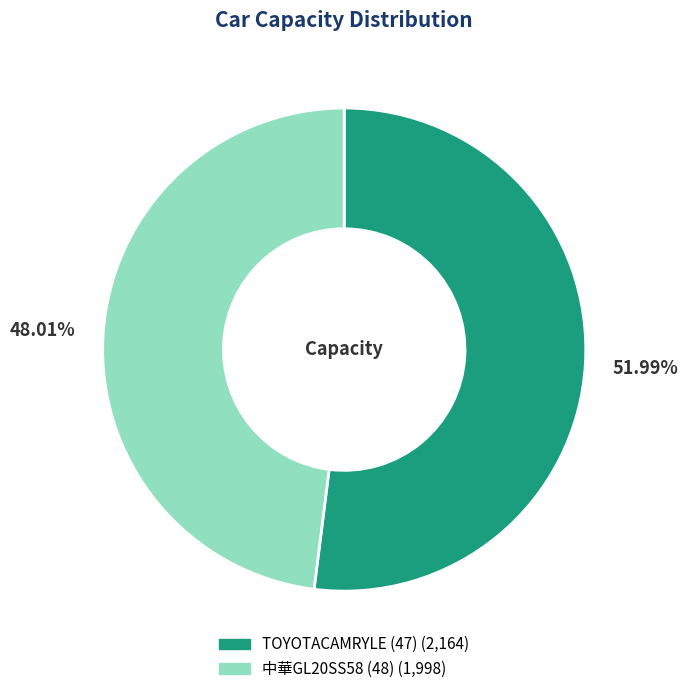

What percentage is the TOYOTACAMRYLE (47) slice, to the nearest percent?

52%